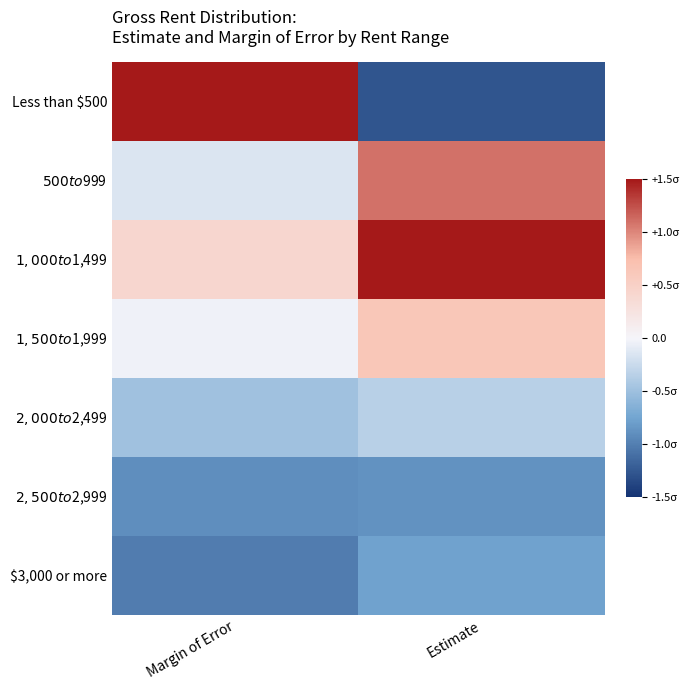

At which category is the sum across all series the highest?

Estimate